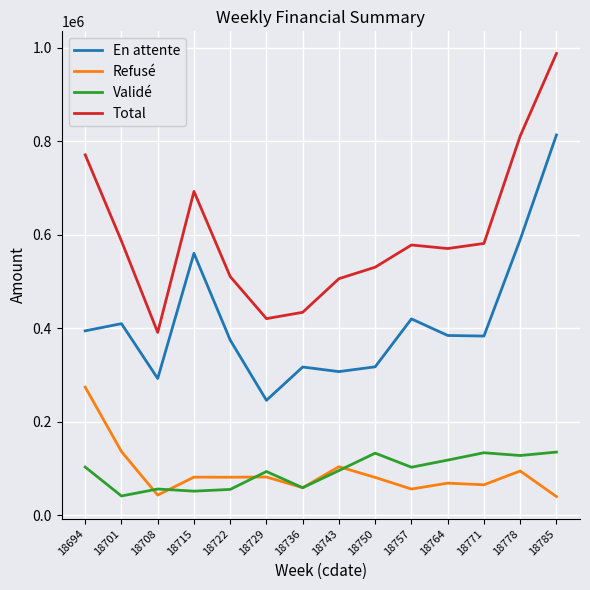

At how many categories does at least one series exceed 80478?

14